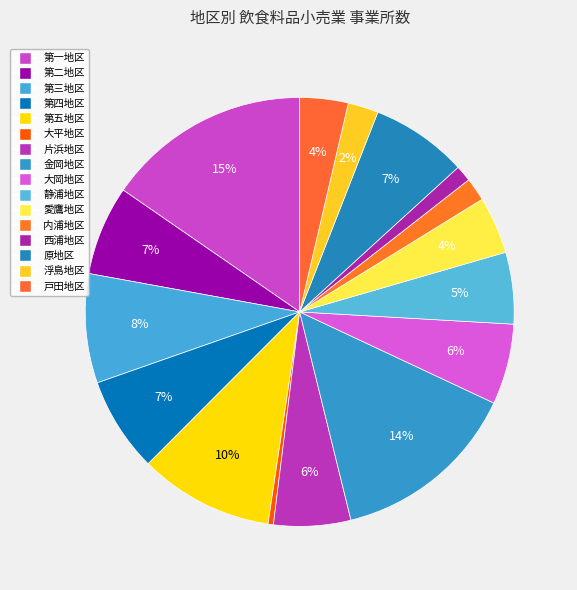

Is there any slice that represents more than half of the pie?

No